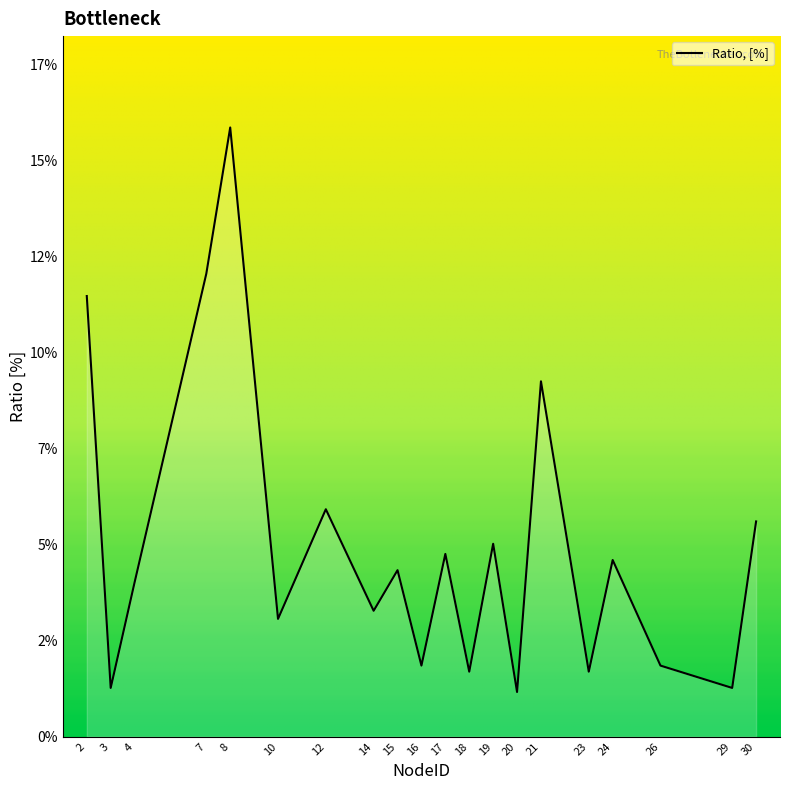

What is the value of the 17th point from the left?

4.6